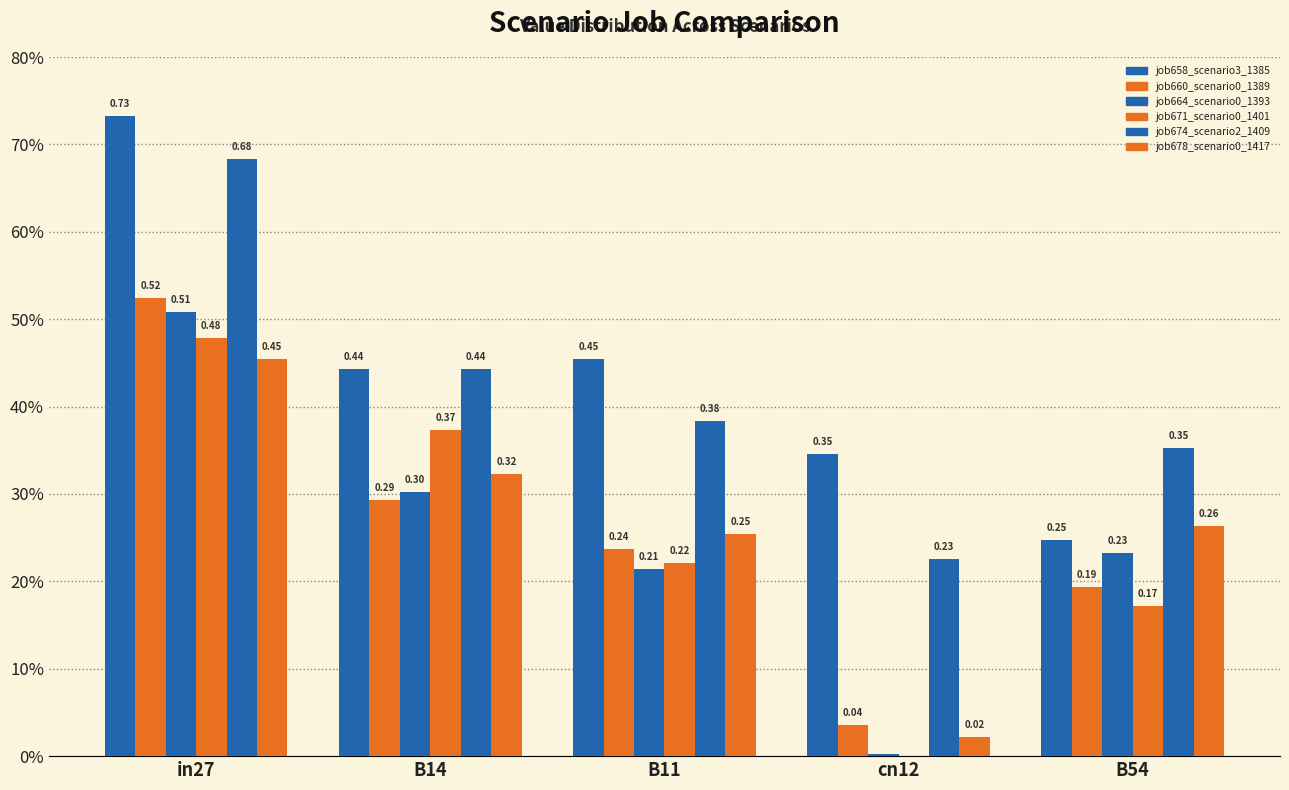

Between B11 and in27, which is larger?

in27